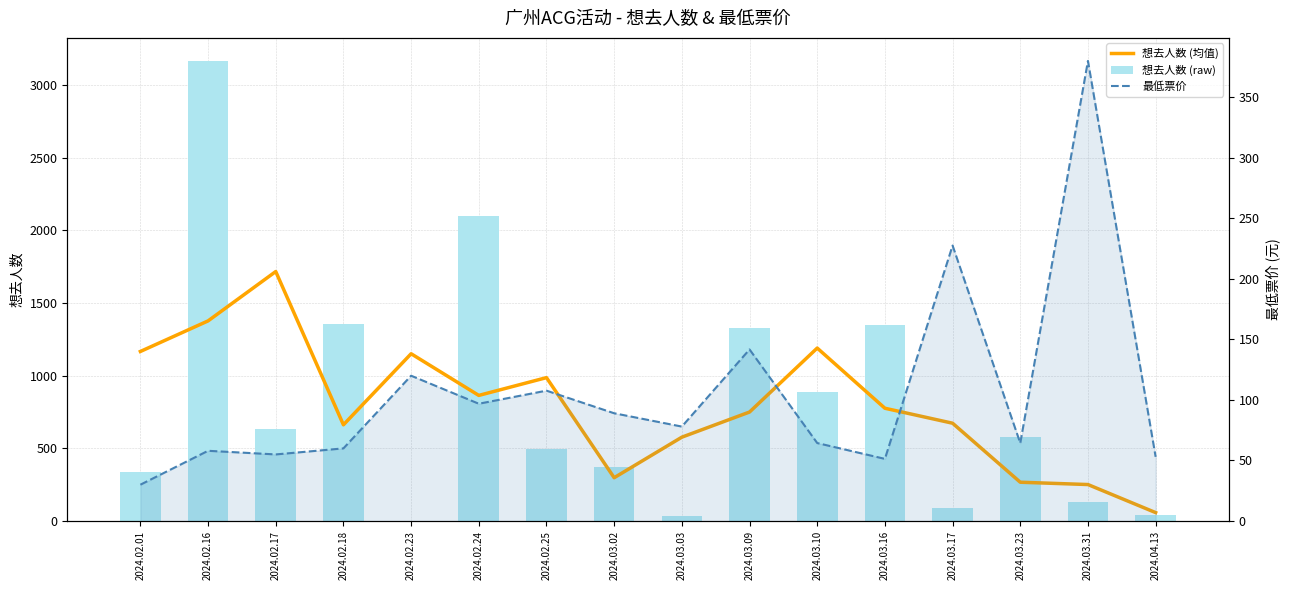

Between 2024.02.17 and 2024.02.25, which is larger?

2024.02.17